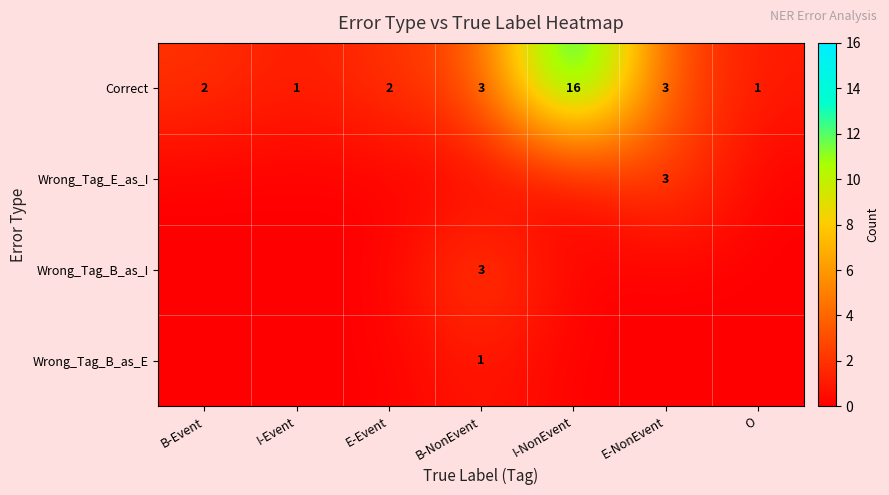

What is the difference between the maximum and minimum values in the Correct series?

15